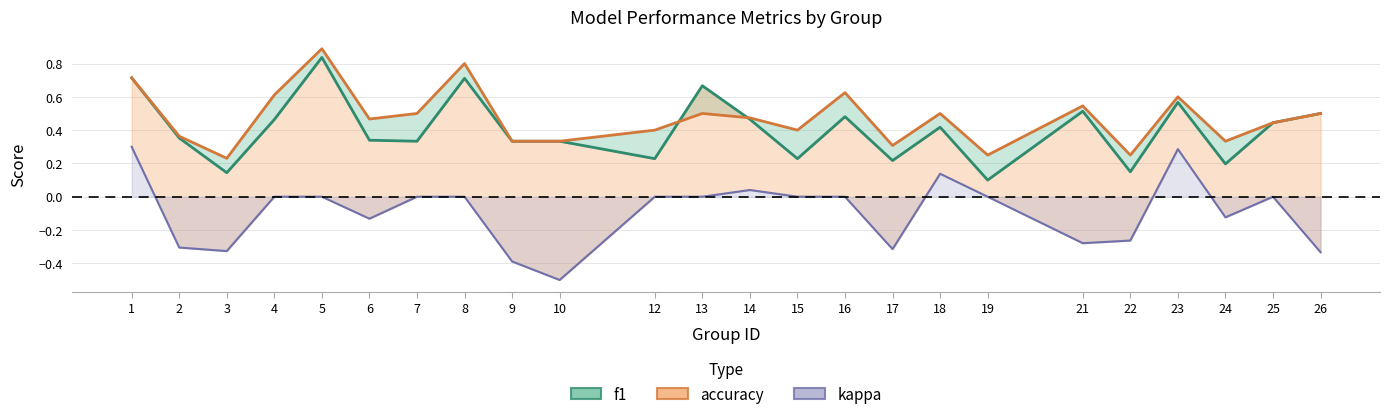

Reading right to left, list all the values displayed in this chart.

f1: 26=0.5	25=0.4	24=0.2	23=0.6	22=0.2	21=0.5	19=0.1	18=0.4	17=0.2	16=0.5	15=0.2	14=0.5	13=0.7	12=0.2	10=0.3	9=0.3	8=0.7	7=0.3	6=0.3	5=0.8	4=0.5	3=0.1	2=0.4	1=0.7
accuracy: 26=0.5	25=0.4	24=0.3	23=0.6	22=0.2	21=0.5	19=0.2	18=0.5	17=0.3	16=0.6	15=0.4	14=0.5	13=0.5	12=0.4	10=0.3	9=0.3	8=0.8	7=0.5	6=0.5	5=0.9	4=0.6	3=0.2	2=0.4	1=0.7
kappa: 26=-0.3	25=0.0	24=-0.1	23=0.3	22=-0.3	21=-0.3	19=0.0	18=0.1	17=-0.3	16=0.0	15=0.0	14=0.0	13=0.0	12=0.0	10=-0.5	9=-0.4	8=0.0	7=0.0	6=-0.1	5=0.0	4=0.0	3=-0.3	2=-0.3	1=0.3